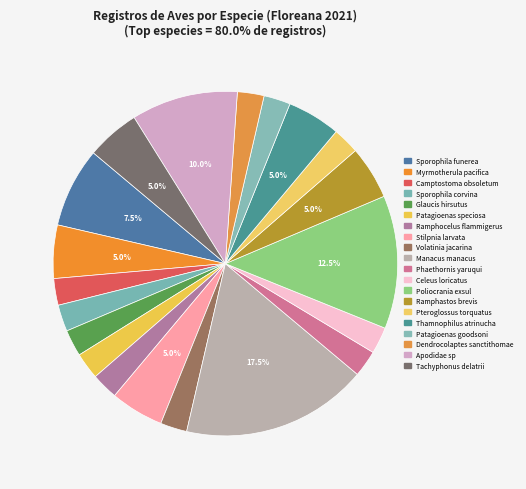

Count the number of slices in the pie.

20